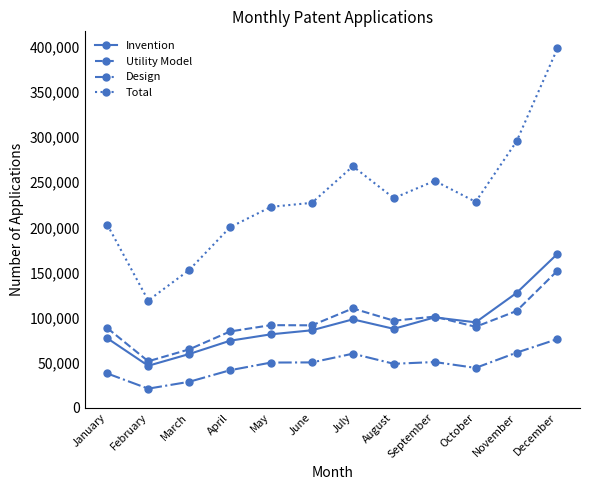

Which series has the largest total across all categories?

Total